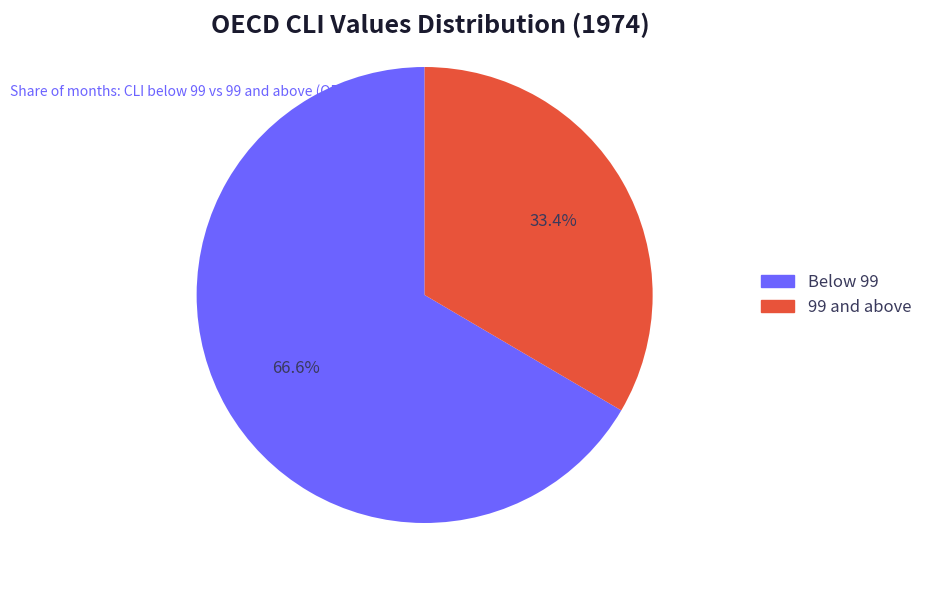

Is there any slice that represents more than half of the pie?

Yes